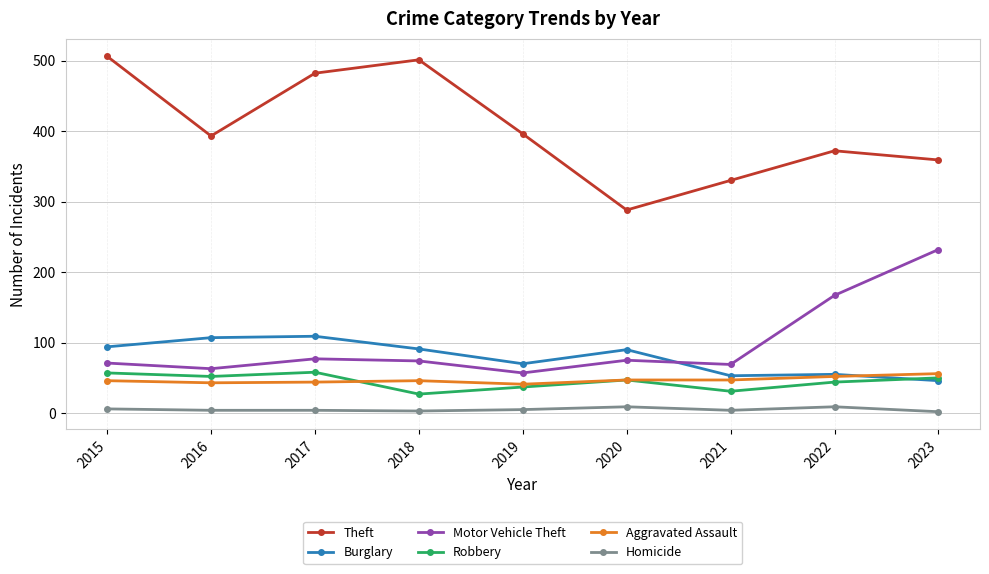

True or false: Theft and Robbery intersect in this chart.

False